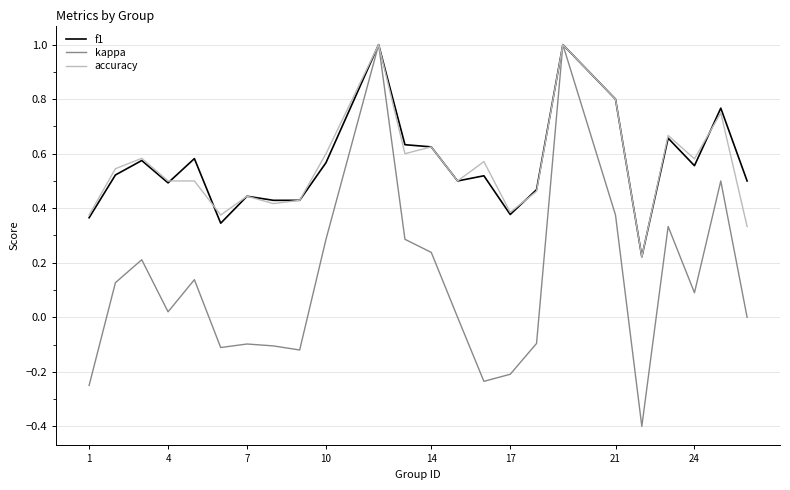

Which series has the largest range (max minus min)?

kappa